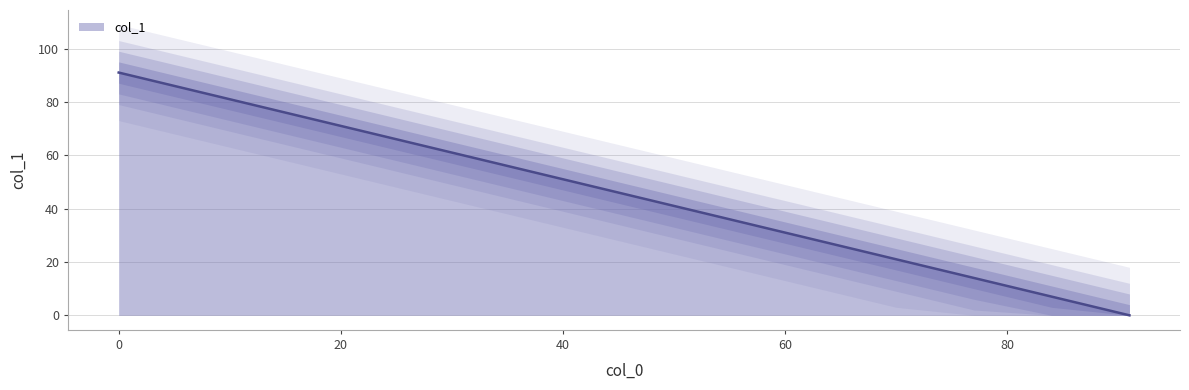

What is the change in value from 84 to 56?

-28